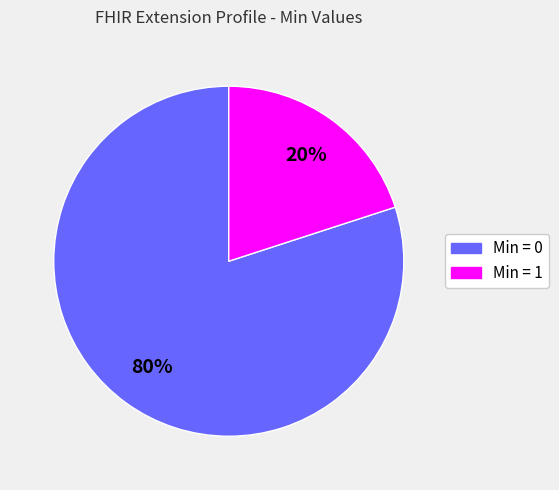

True or false: Min = 0 accounts for 94% of the total.

False